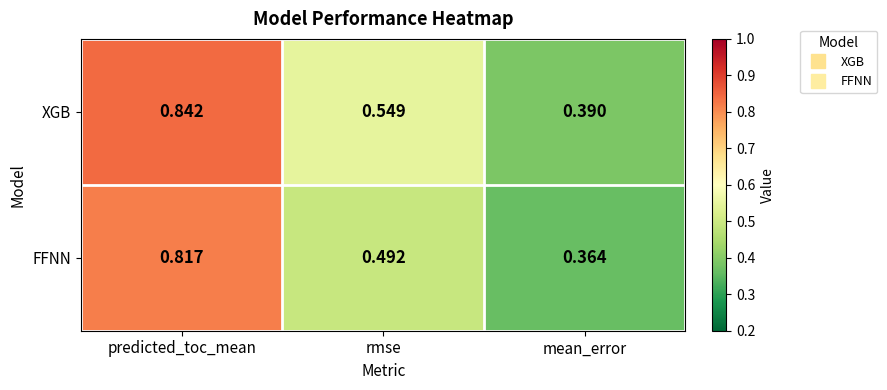

Which series has the widest spread of values?

FFNN